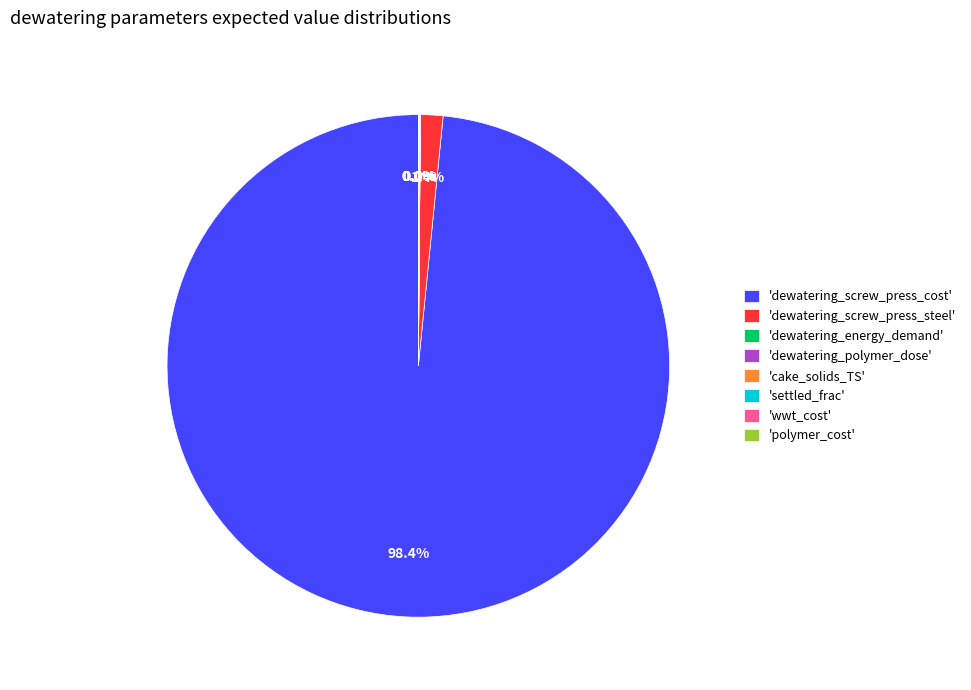

Which category has the biggest portion of the pie?

'dewatering_screw_press_cost'